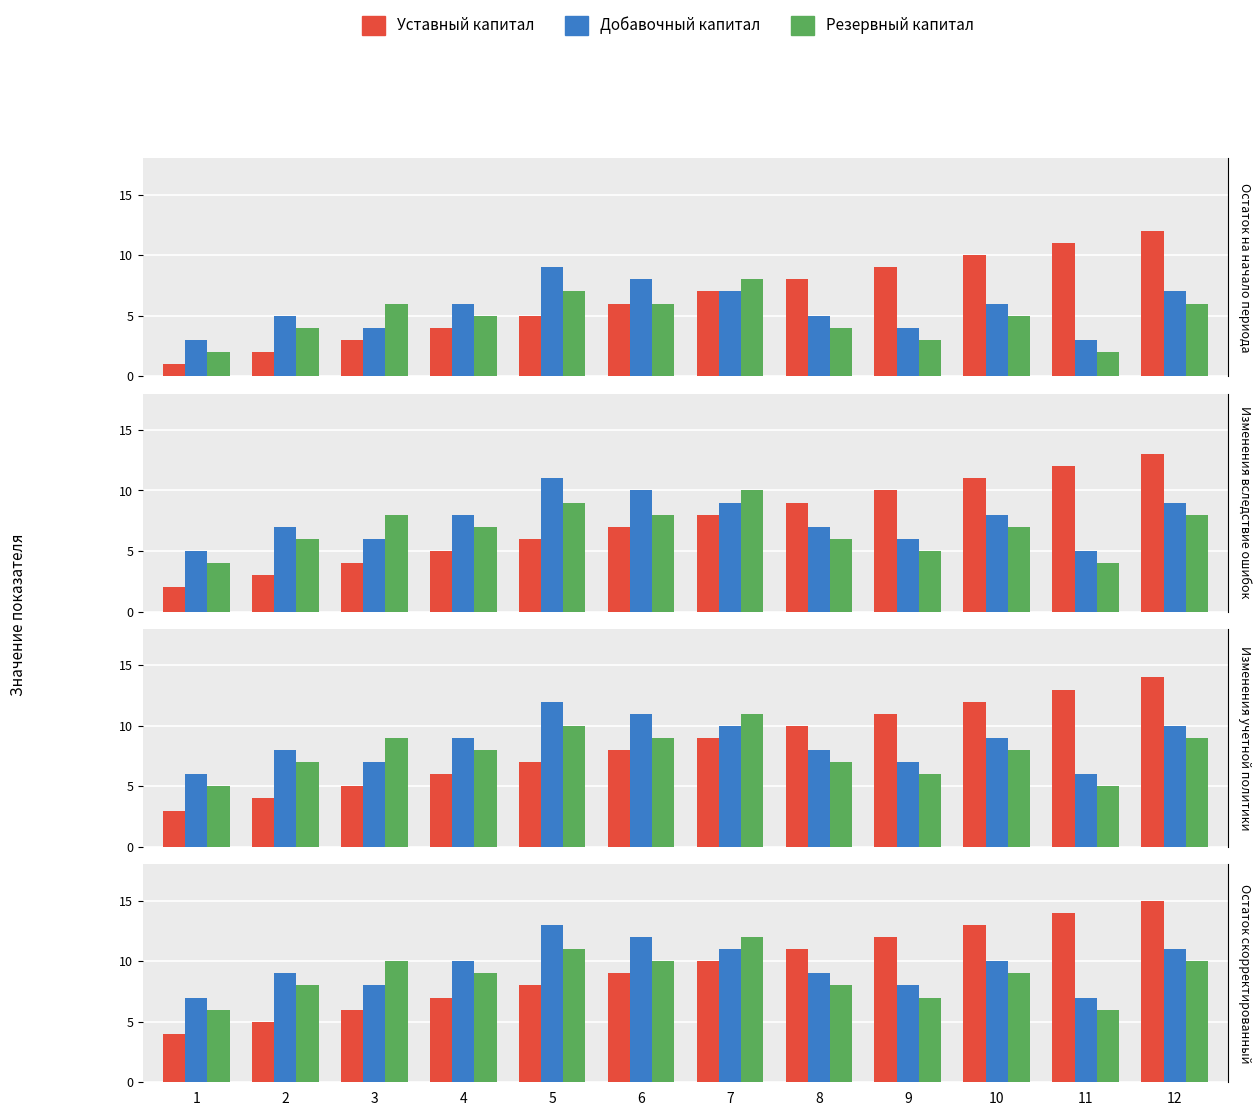

Count the number of categories in the chart.

12